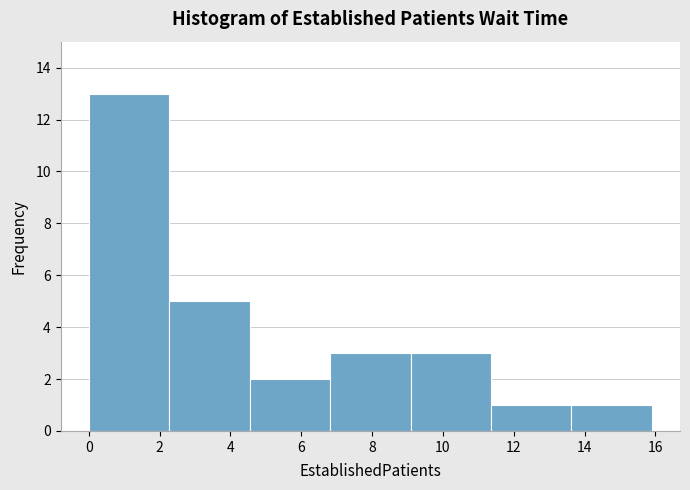

Over which range of the x-axis is the bar tallest?

0.0 to 2.2